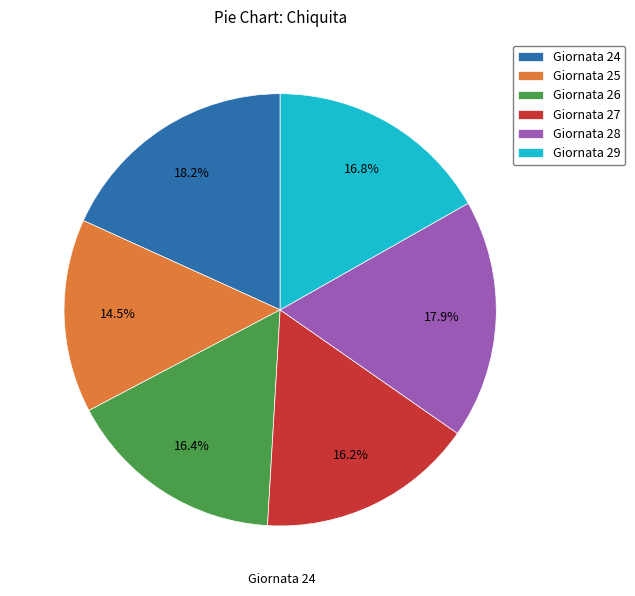

Combined, do Giornata 26 and Giornata 27 account for over 50%?

No